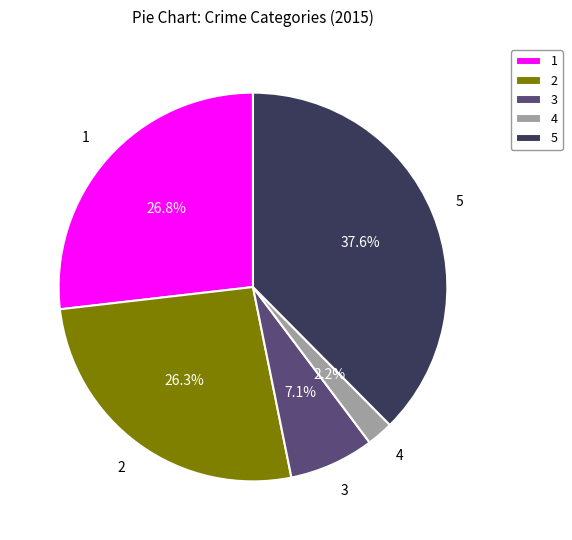

Which has a higher value, 3 or 4?

3